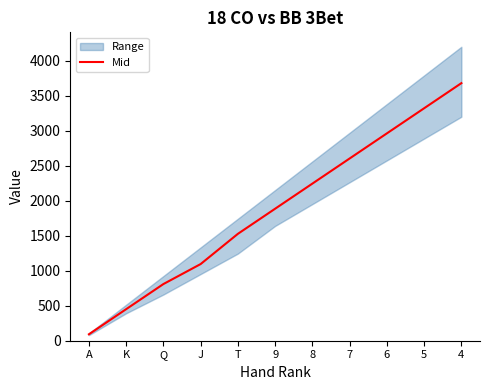

What is the label of the 10th point from the left?

5